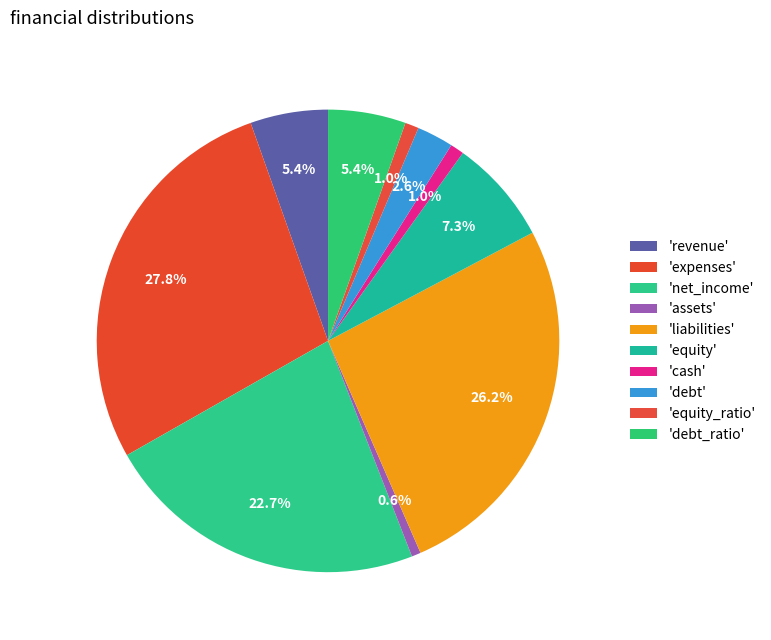

Count the number of slices in the pie.

10